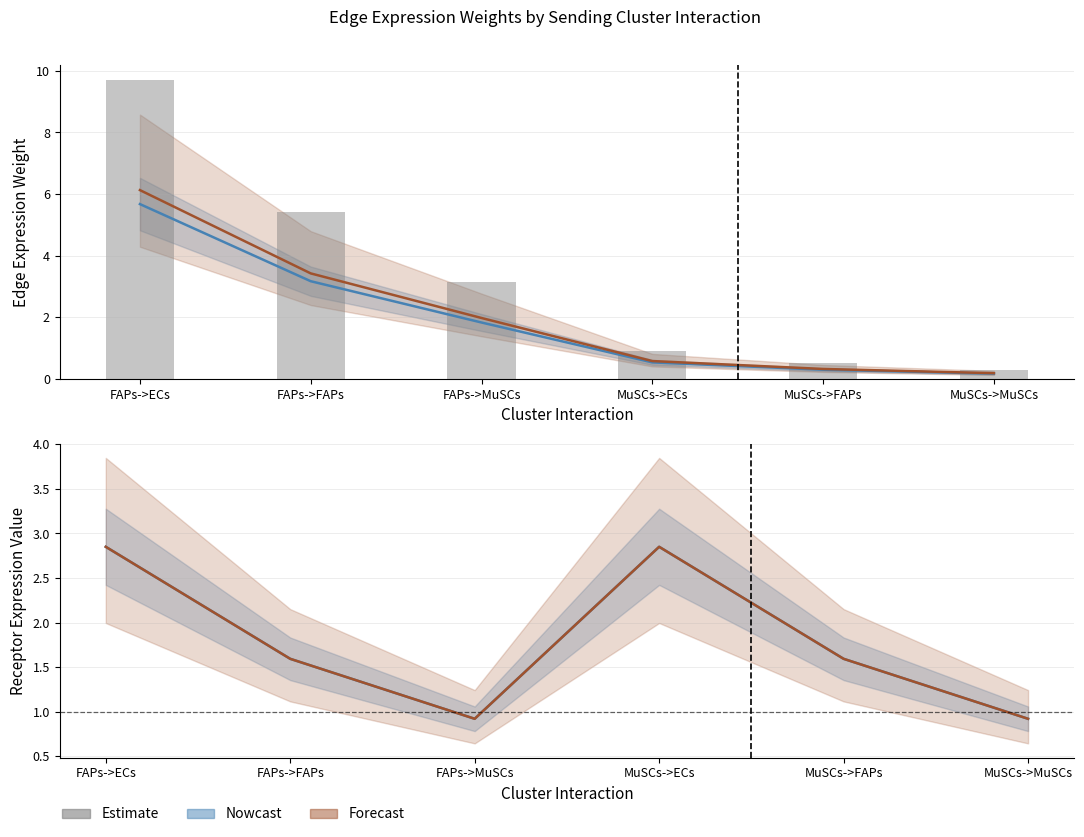

Reading right to left, transcribe all the data shown in this chart.

MuSCs->MuSCs=0.3	MuSCs->FAPs=0.5	MuSCs->ECs=0.9	FAPs->MuSCs=3.1	FAPs->FAPs=5.4	FAPs->ECs=9.7